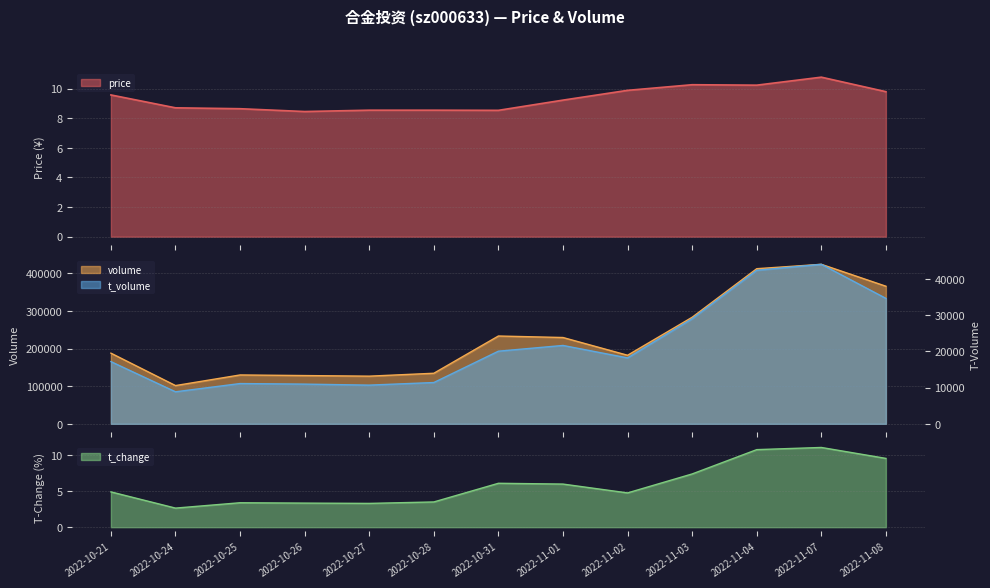

What are all the series names shown in the legend?

price, volume, t_volume, t_change